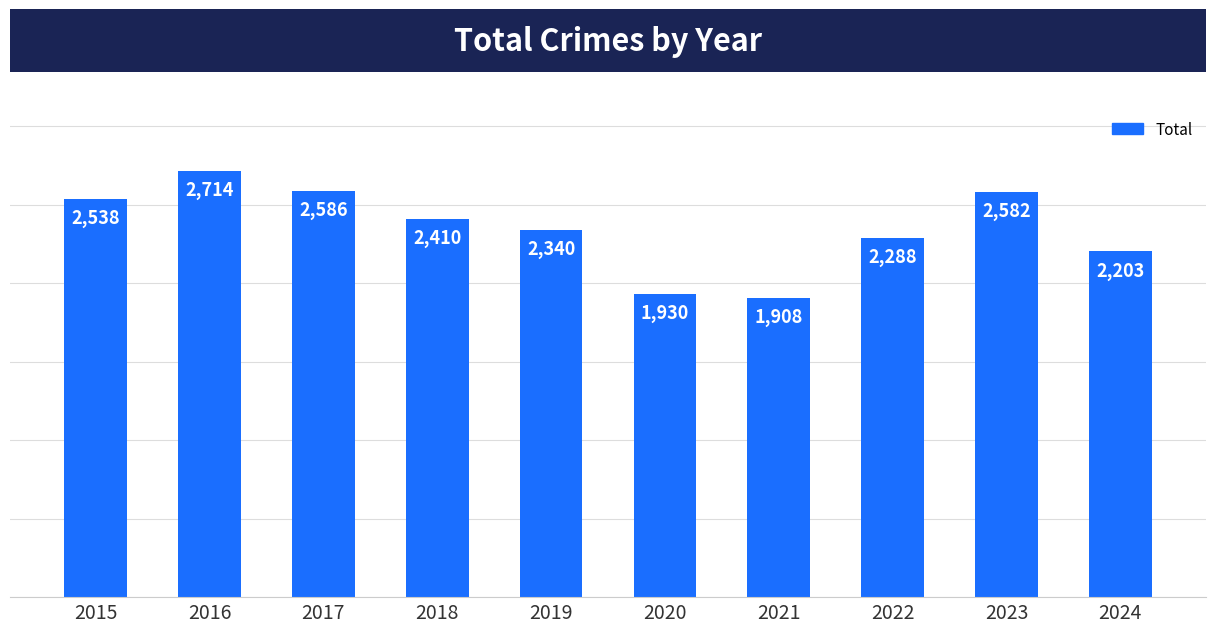

Which category has the highest value across all series?

2016